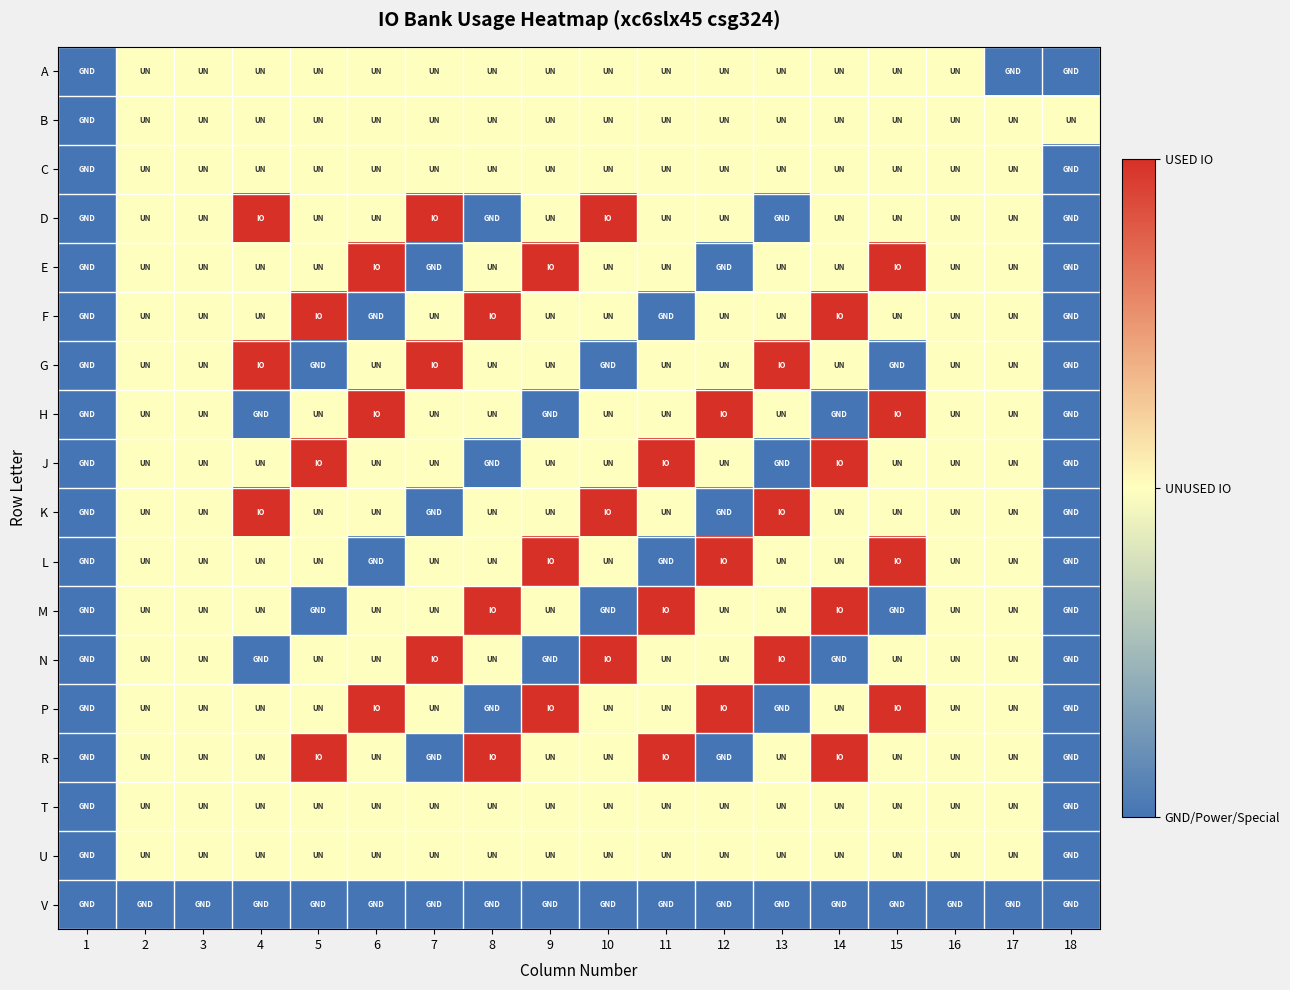

Reading left to right, transcribe all the data shown in this chart.

A: 1=0	2=1	3=1	4=1	5=1	6=1	7=1	8=1	9=1	10=1	11=1	12=1	13=1	14=1	15=1	16=1	17=0	18=0
B: 1=0	2=1	3=1	4=1	5=1	6=1	7=1	8=1	9=1	10=1	11=1	12=1	13=1	14=1	15=1	16=1	17=1	18=1
C: 1=0	2=1	3=1	4=1	5=1	6=1	7=1	8=1	9=1	10=1	11=1	12=1	13=1	14=1	15=1	16=1	17=1	18=0
D: 1=0	2=1	3=1	4=2	5=1	6=1	7=2	8=0	9=1	10=2	11=1	12=1	13=0	14=1	15=1	16=1	17=1	18=0
E: 1=0	2=1	3=1	4=1	5=1	6=2	7=0	8=1	9=2	10=1	11=1	12=0	13=1	14=1	15=2	16=1	17=1	18=0
F: 1=0	2=1	3=1	4=1	5=2	6=0	7=1	8=2	9=1	10=1	11=0	12=1	13=1	14=2	15=1	16=1	17=1	18=0
G: 1=0	2=1	3=1	4=2	5=0	6=1	7=2	8=1	9=1	10=0	11=1	12=1	13=2	14=1	15=0	16=1	17=1	18=0
H: 1=0	2=1	3=1	4=0	5=1	6=2	7=1	8=1	9=0	10=1	11=1	12=2	13=1	14=0	15=2	16=1	17=1	18=0
J: 1=0	2=1	3=1	4=1	5=2	6=1	7=1	8=0	9=1	10=1	11=2	12=1	13=0	14=2	15=1	16=1	17=1	18=0
K: 1=0	2=1	3=1	4=2	5=1	6=1	7=0	8=1	9=1	10=2	11=1	12=0	13=2	14=1	15=1	16=1	17=1	18=0
L: 1=0	2=1	3=1	4=1	5=1	6=0	7=1	8=1	9=2	10=1	11=0	12=2	13=1	14=1	15=2	16=1	17=1	18=0
M: 1=0	2=1	3=1	4=1	5=0	6=1	7=1	8=2	9=1	10=0	11=2	12=1	13=1	14=2	15=0	16=1	17=1	18=0
N: 1=0	2=1	3=1	4=0	5=1	6=1	7=2	8=1	9=0	10=2	11=1	12=1	13=2	14=0	15=1	16=1	17=1	18=0
P: 1=0	2=1	3=1	4=1	5=1	6=2	7=1	8=0	9=2	10=1	11=1	12=2	13=0	14=1	15=2	16=1	17=1	18=0
R: 1=0	2=1	3=1	4=1	5=2	6=1	7=0	8=2	9=1	10=1	11=2	12=0	13=1	14=2	15=1	16=1	17=1	18=0
T: 1=0	2=1	3=1	4=1	5=1	6=1	7=1	8=1	9=1	10=1	11=1	12=1	13=1	14=1	15=1	16=1	17=1	18=0
U: 1=0	2=1	3=1	4=1	5=1	6=1	7=1	8=1	9=1	10=1	11=1	12=1	13=1	14=1	15=1	16=1	17=1	18=0
V: 1=0	2=0	3=0	4=0	5=0	6=0	7=0	8=0	9=0	10=0	11=0	12=0	13=0	14=0	15=0	16=0	17=0	18=0